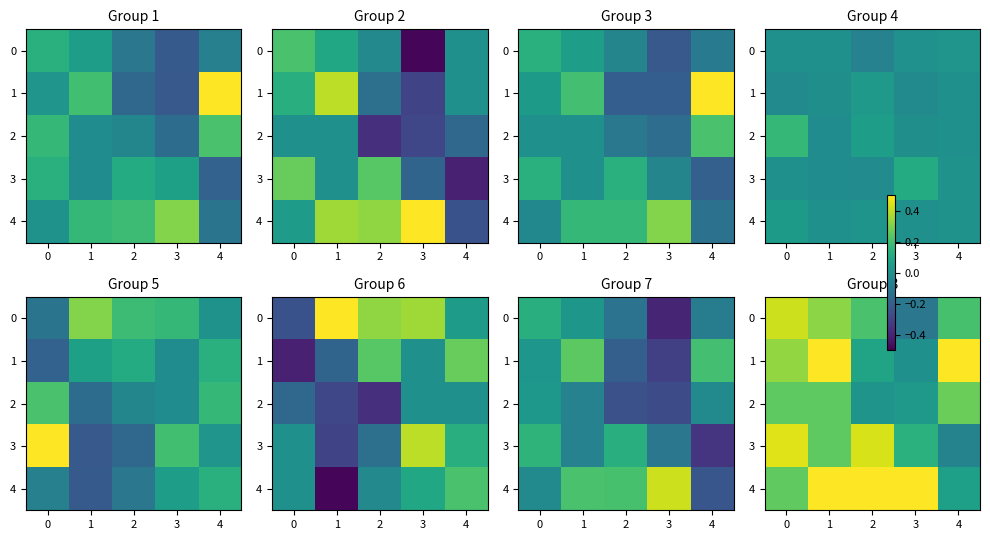

What value does the 4 series have at 1?

0.5